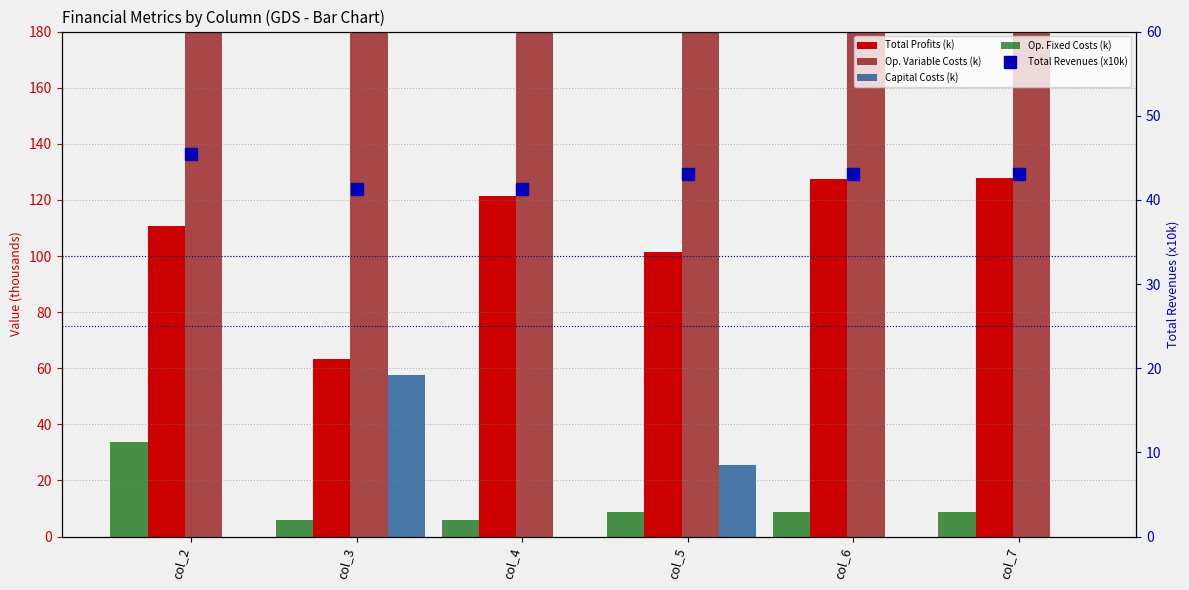

Is it true that Op. Fixed Costs (k) equals 49.8 at col_2?

False